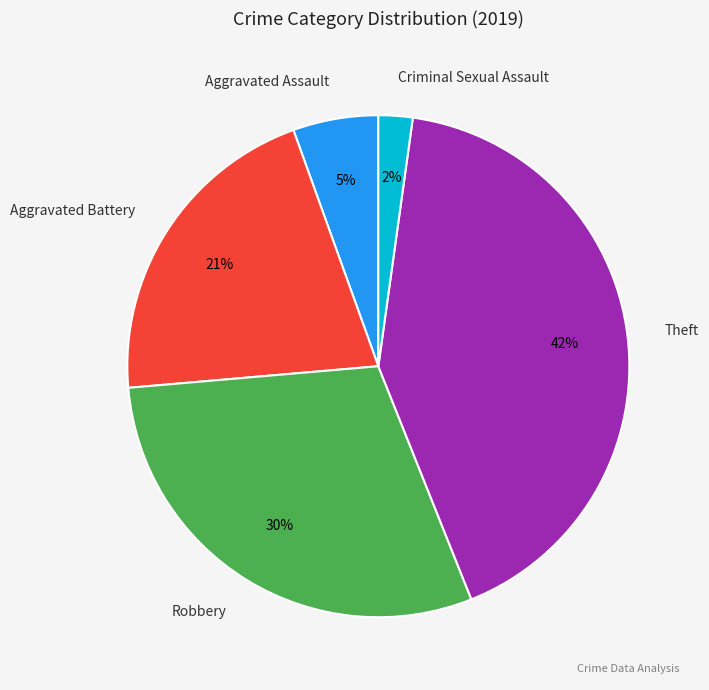

The Robbery slice represents 37% of the pie. True or false?

False